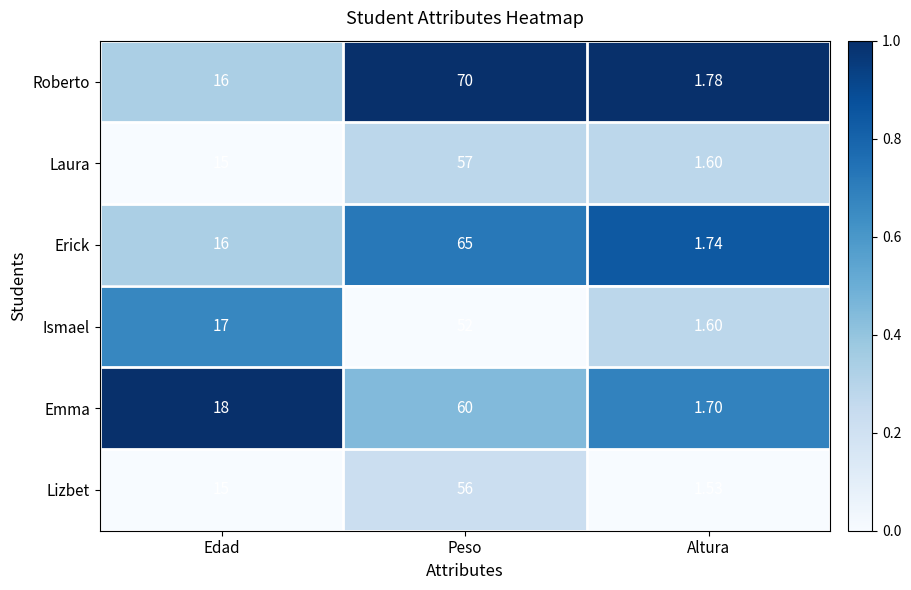

Which series has the largest range (max minus min)?

Roberto